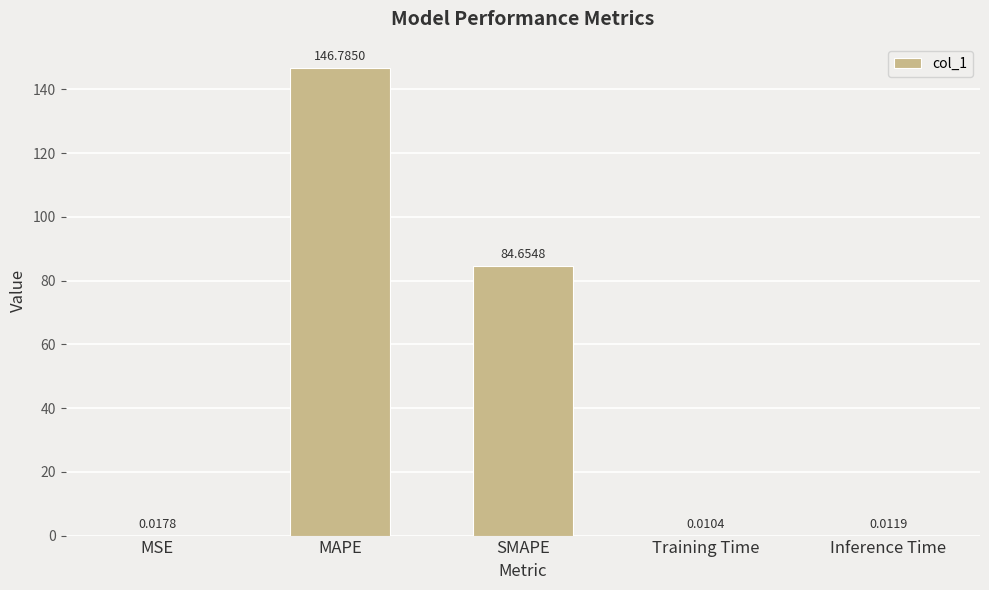

What is the change in value from MSE to MAPE?

+146.8